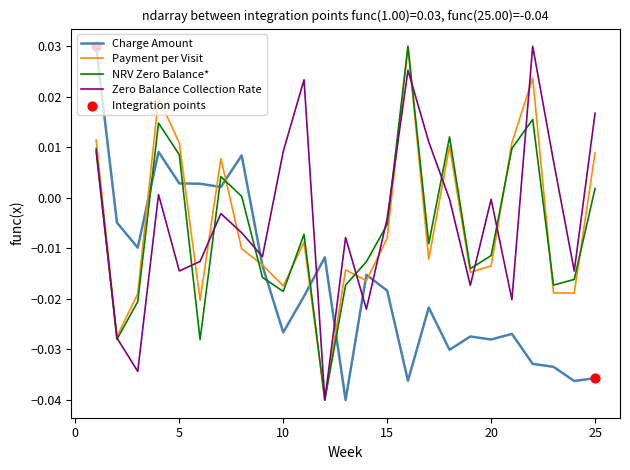

Which series has the largest total across all categories?

Zero Balance Collection Rate